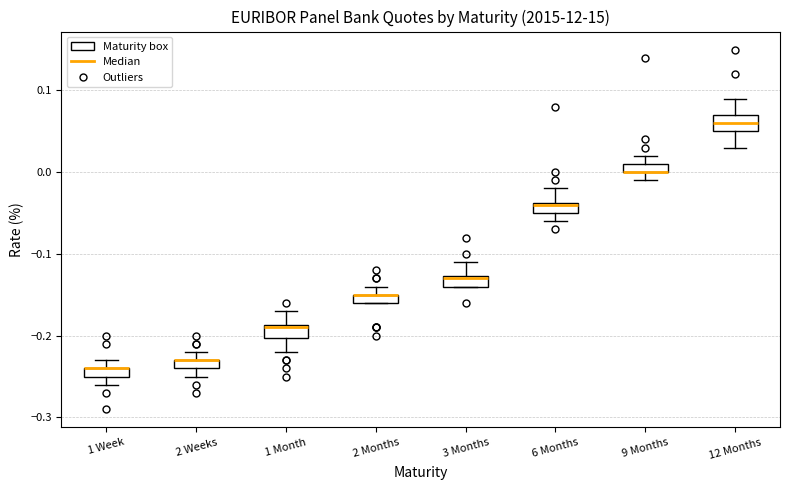

Where does the upper whisker of the box for 2 Weeks end on the y-axis? The values are not printed on the chart, so give them approximately, as read against the axis.

-0.22